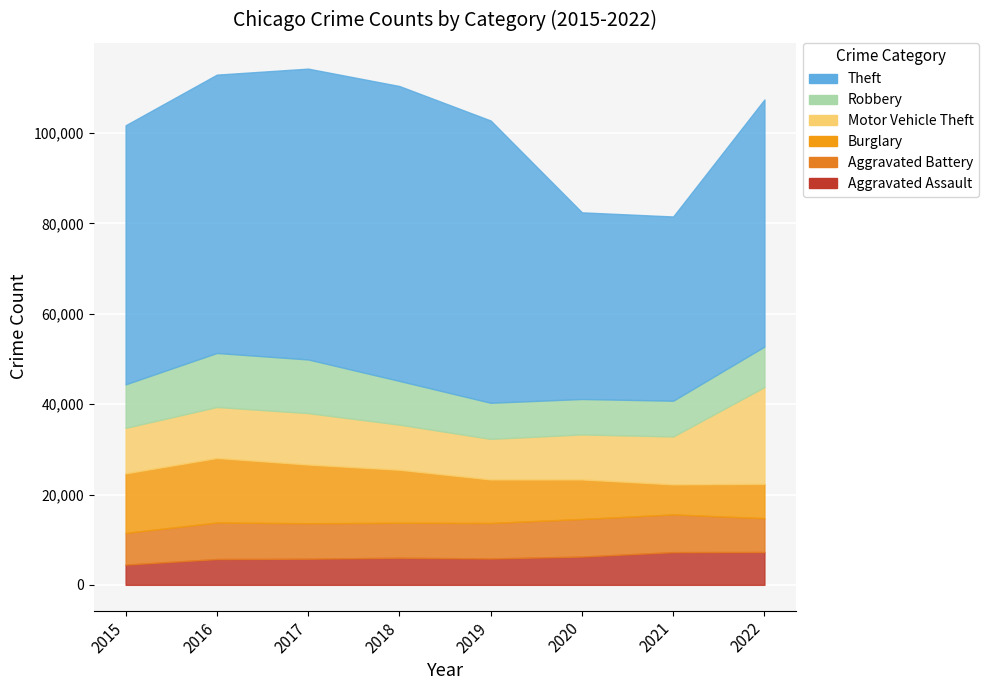

Which category has the lowest value across all series?

2015